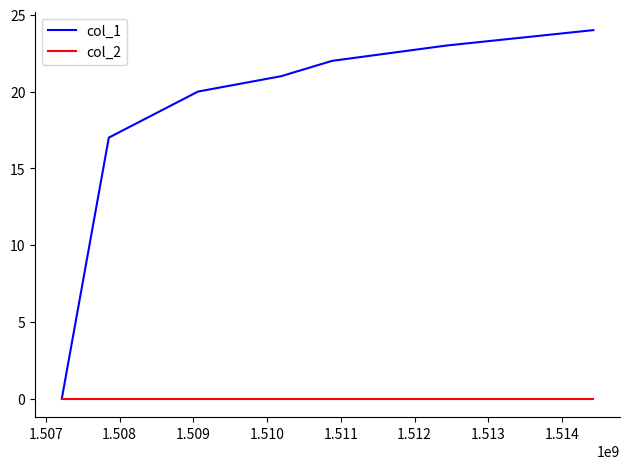

Which series has the largest range (max minus min)?

col_1